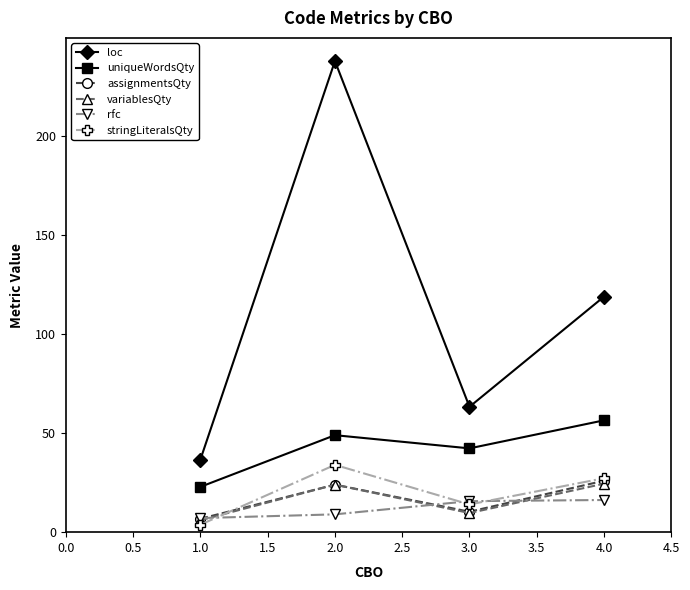

The value of variablesQty at 2.0 is 8.9. True or false?

False